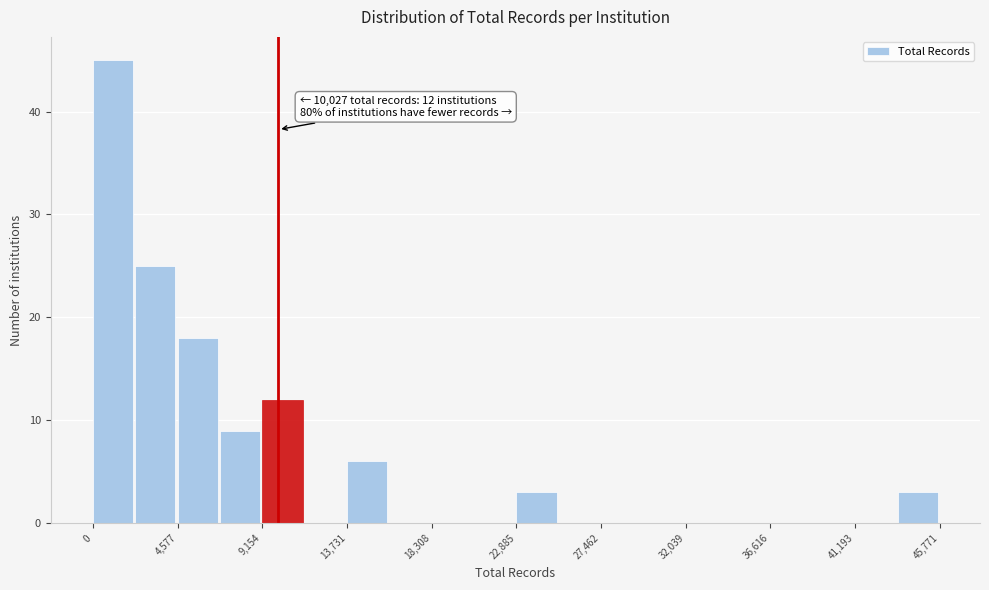

Over which range of the x-axis is the bar tallest?

0 to 2500